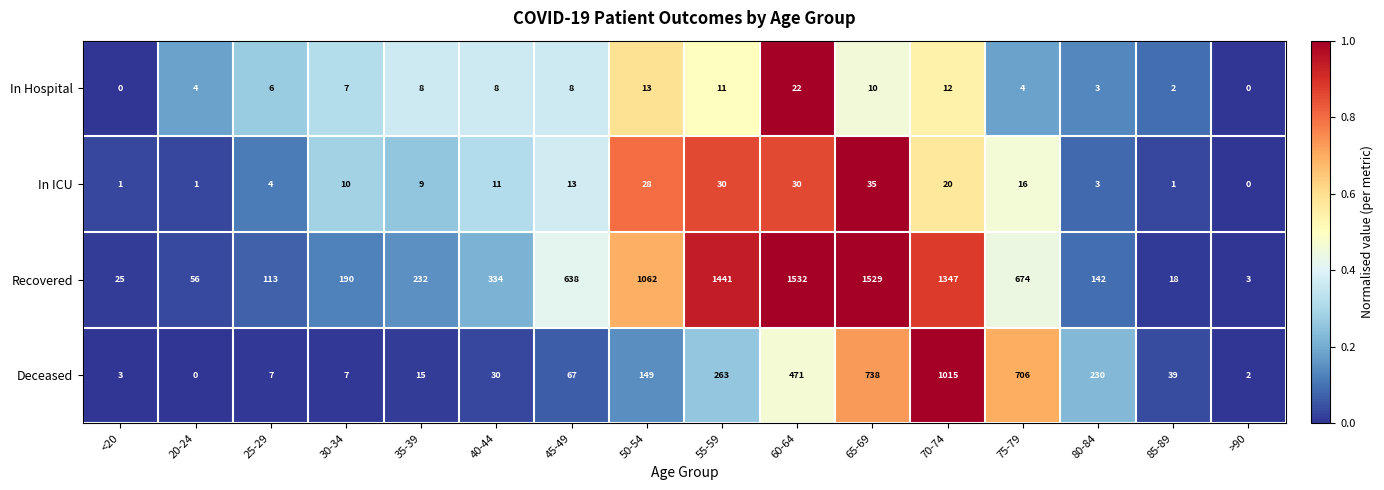

Rank the series by their maximum value, from highest to lowest.

Recovered, Deceased, In ICU, In Hospital